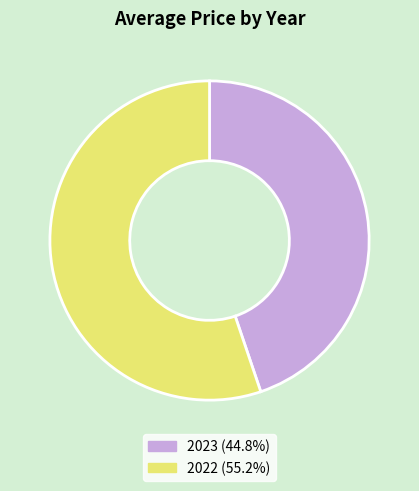

Rank the categories by value from highest to lowest.

2022, 2023